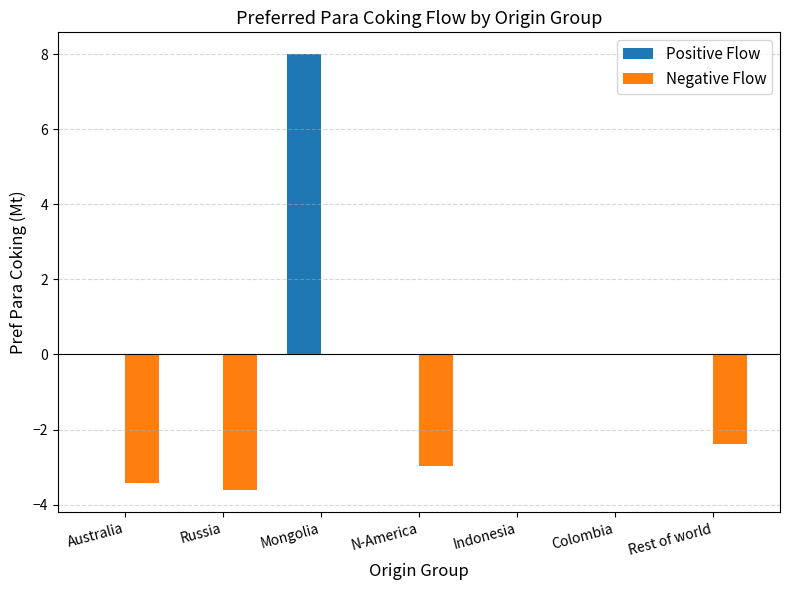

How many series are shown in this chart?

2